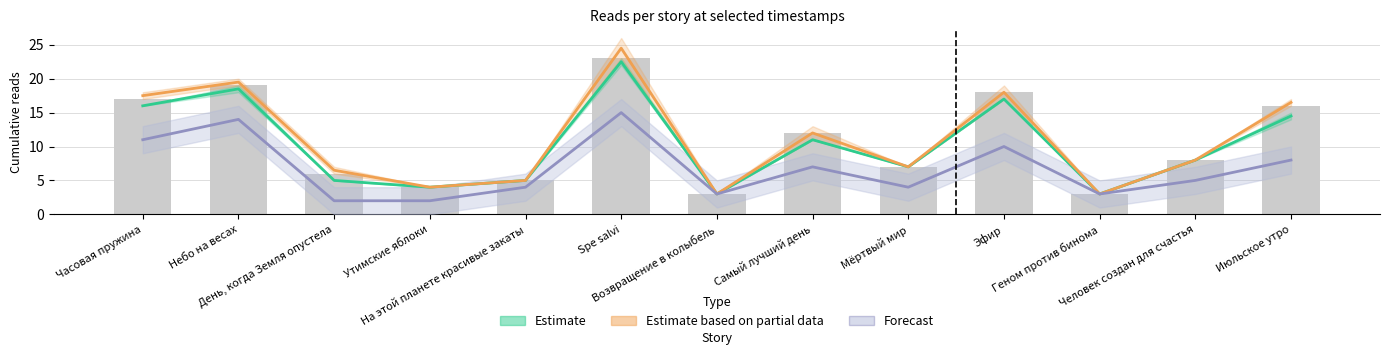

Reading left to right, extract all data points from this chart.

Estimate: Часовая пружина=16.0	Небо на весах=18.5	День, когда Земля опустела=5.0	Утимские яблоки=4.0	На этой планете красивые закаты=5.0	Spe salvi=22.5	Возвращение в колыбель=3.0	Самый лучший день=11.0	Мёртвый мир=7.0	Эфир=17.0	Геном против бинома=3.0	Человек создан для счастья=8.0	Июльское утро=14.5
Estimate based on partial data: Часовая пружина=17.5	Небо на весах=19.5	День, когда Земля опустела=6.5	Утимские яблоки=4.0	На этой планете красивые закаты=5.0	Spe salvi=24.5	Возвращение в колыбель=3.0	Самый лучший день=12.0	Мёртвый мир=7.0	Эфир=18.0	Геном против бинома=3.0	Человек создан для счастья=8.0	Июльское утро=16.5
Forecast: Часовая пружина=11.0	Небо на весах=14.0	День, когда Земля опустела=2.0	Утимские яблоки=2.0	На этой планете красивые закаты=4.0	Spe salvi=15.0	Возвращение в колыбель=3.0	Самый лучший день=7.0	Мёртвый мир=4.0	Эфир=10.0	Геном против бинома=3.0	Человек создан для счастья=5.0	Июльское утро=8.0
12.08 07:55: Часовая пружина=17.0	Небо на весах=19.0	День, когда Земля опустела=6.0	Утимские яблоки=4.0	На этой планете красивые закаты=5.0	Spe salvi=23.0	Возвращение в колыбель=3.0	Самый лучший день=12.0	Мёртвый мир=7.0	Эфир=18.0	Геном против бинома=3.0	Человек создан для счастья=8.0	Июльское утро=16.0